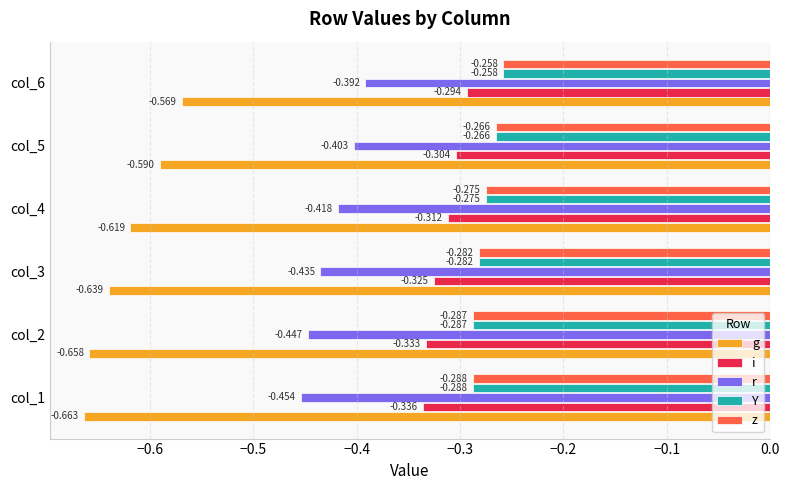

Is the value of Y at col_6 greater than the value of g at col_3?

Yes